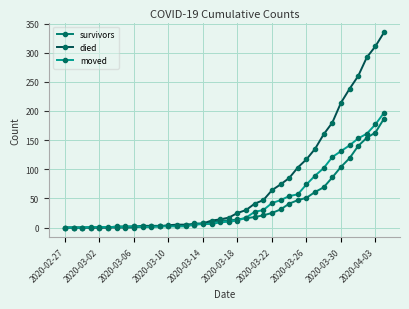

Which series has the widest spread of values?

died